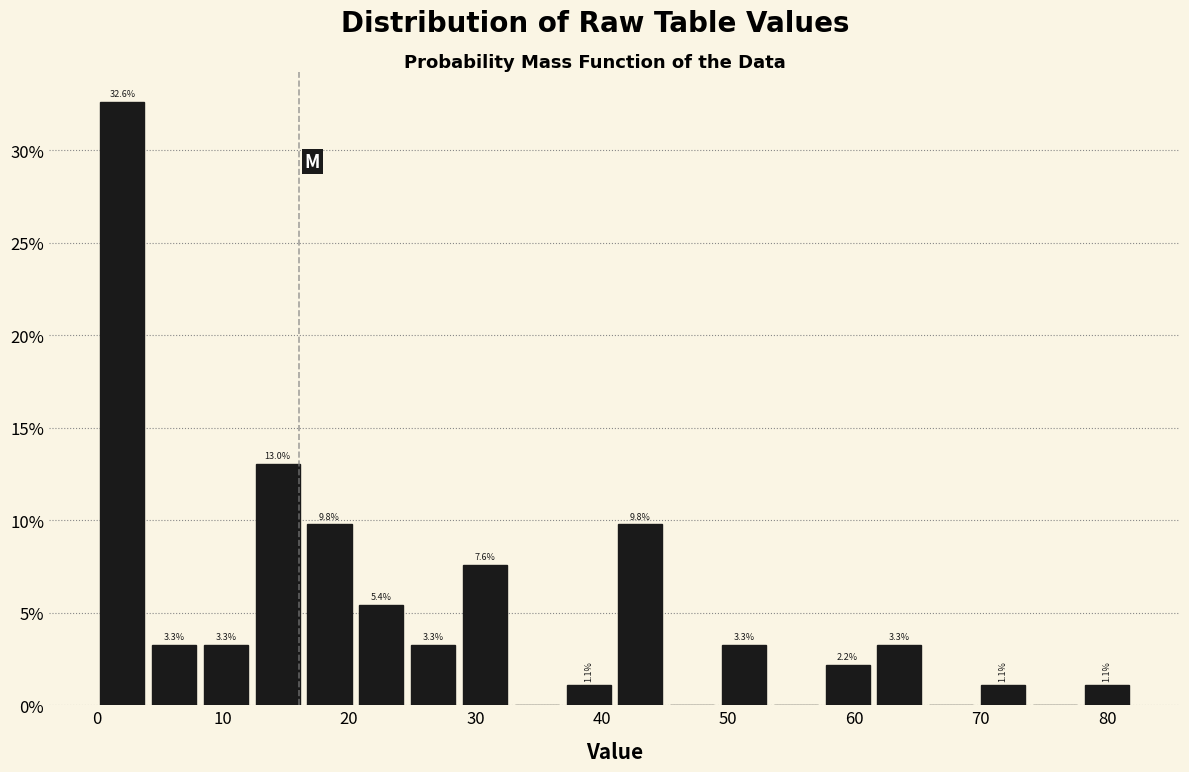

Over which range of the x-axis is the bar tallest?

0.0 to 4.1